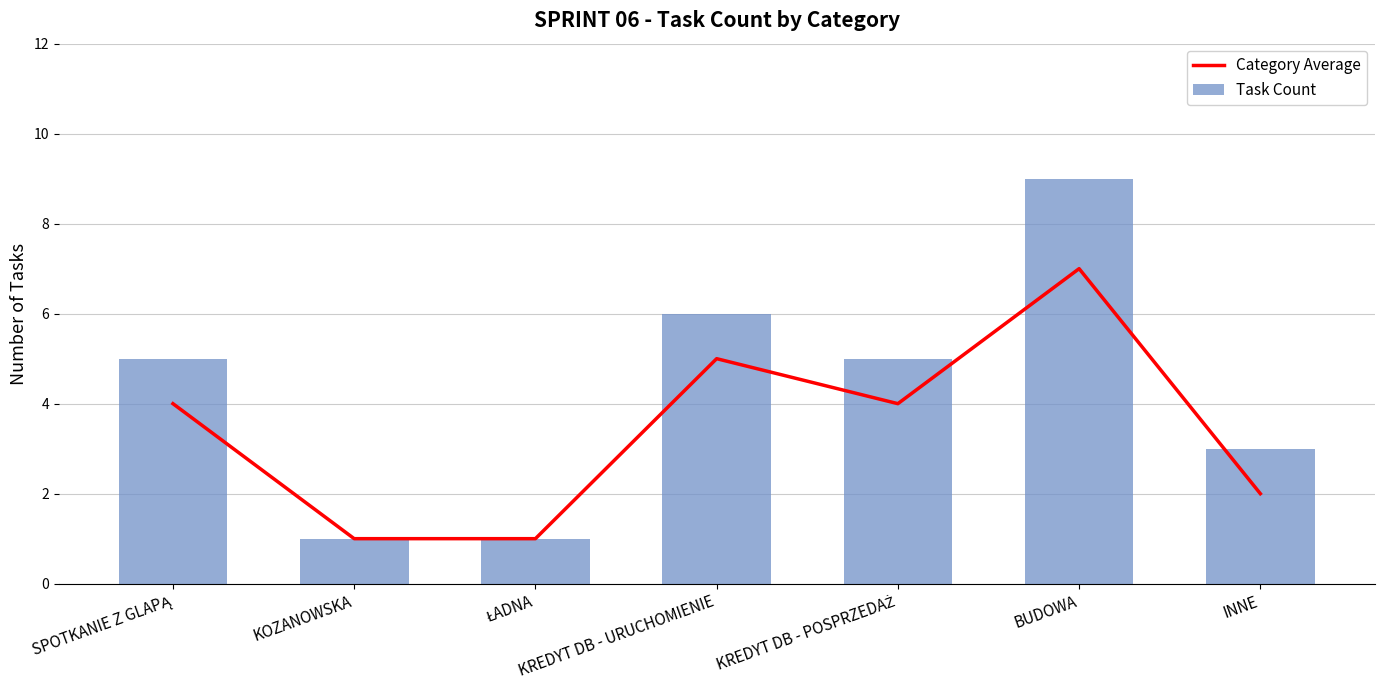

Reading left to right, list all the values displayed in this chart.

Category Average: SPOTKANIE Z GLAPĄ=4	KOZANOWSKA=1	ŁADNA=1	KREDYT DB - URUCHOMIENIE=5	KREDYT DB - POSPRZEDAŻ=4	BUDOWA=7	INNE=2
Task Count: SPOTKANIE Z GLAPĄ=5	KOZANOWSKA=1	ŁADNA=1	KREDYT DB - URUCHOMIENIE=6	KREDYT DB - POSPRZEDAŻ=5	BUDOWA=9	INNE=3